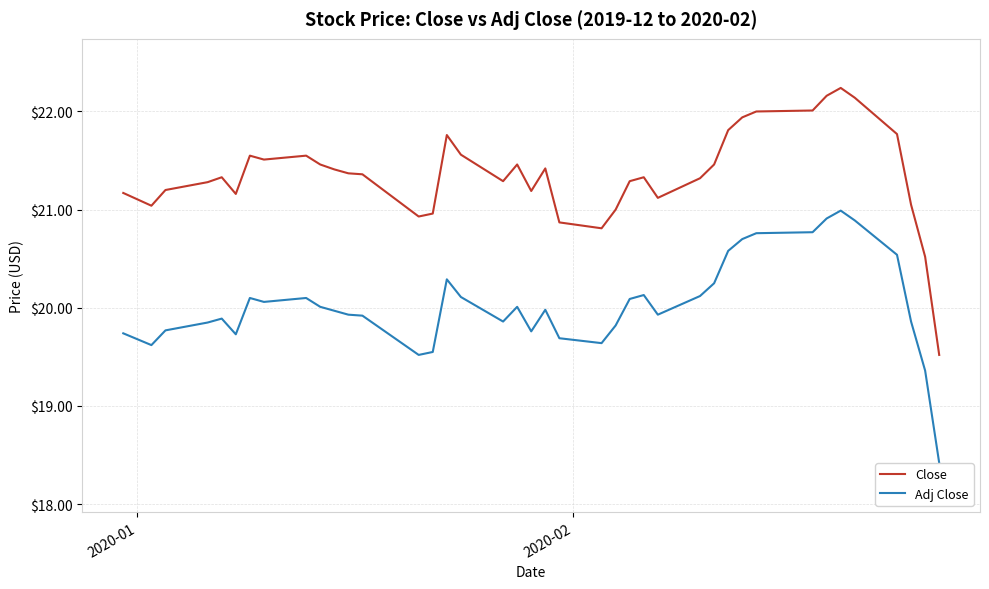

Which series has the largest range (max minus min)?

Close